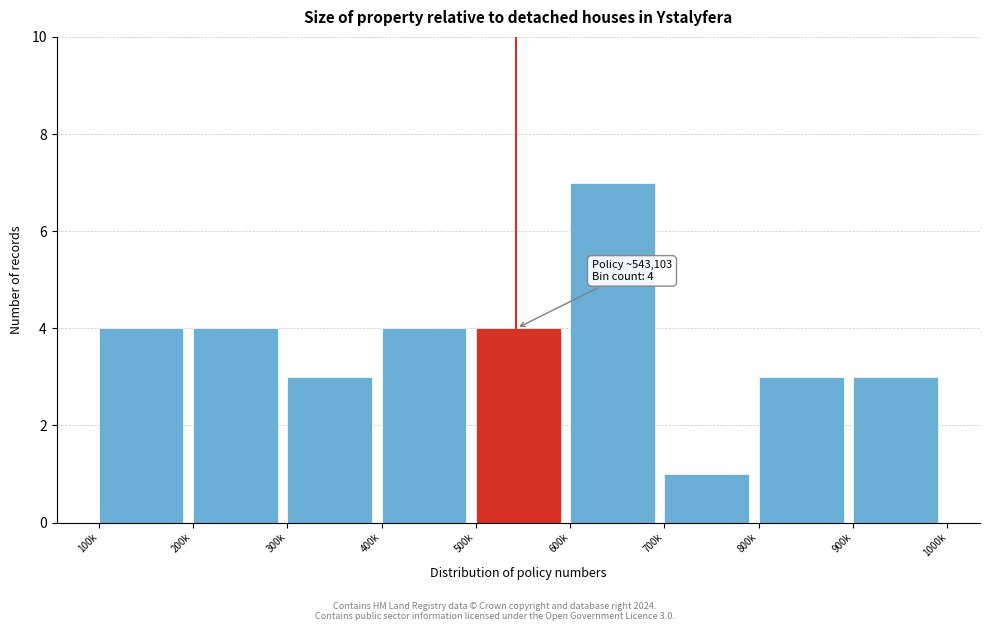

Reading left to right, what are all the values shown in this chart?

100k=4	200k=4	300k=3	400k=4	500k=4	600k=7	700k=1	800k=3	900k=3